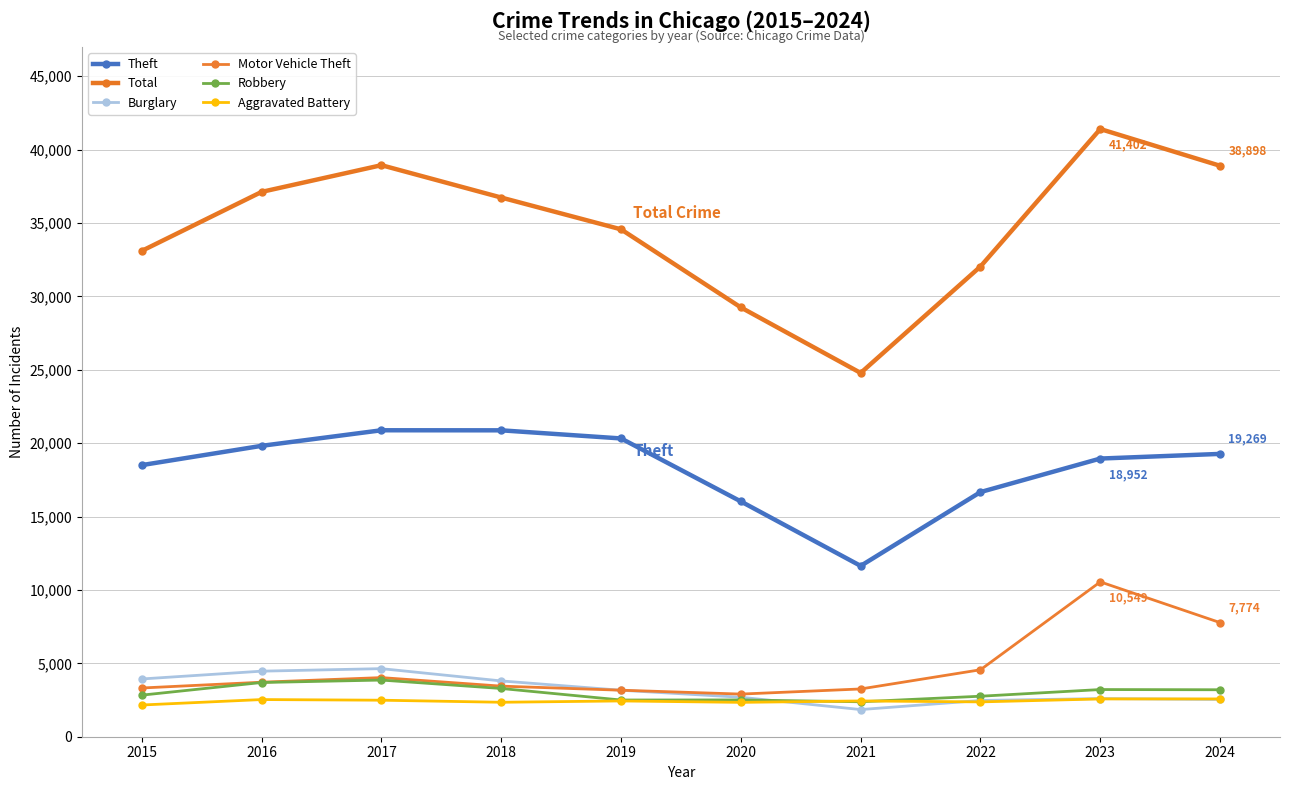

The value of Theft at 2021 is 6381. True or false?

False